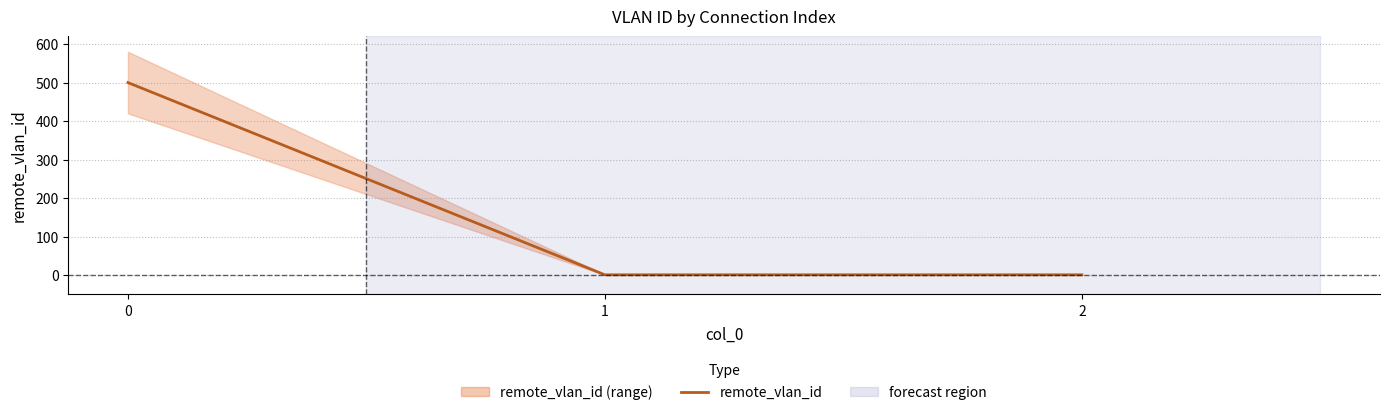

What is the difference between the maximum and minimum values?

499